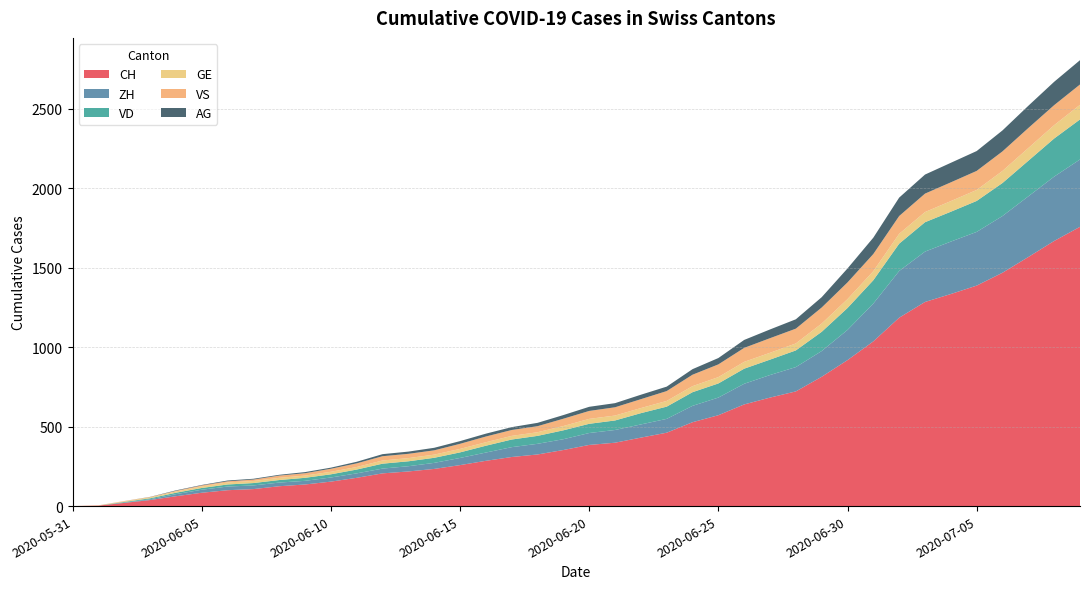

Reading left to right, transcribe all the data shown in this chart.

CH: 0	3	20	38	62	84	100	107	125	136	154	178	206	218	234	258	285	309	325	353	385	399	431	462	528	572	640	683	722	814	919	1037	1186	1285	1335	1388	1469	1568	1669	1758
ZH: 0	0	2	5	13	19	23	23	23	23	26	28	30	33	38	45	52	62	67	68	75	80	83	87	103	111	130	142	153	162	190	238	294	317	330	338	357	382	405	424
VD: 0	0	4	6	9	11	13	15	16	19	20	24	31	31	32	35	43	48	50	56	58	60	71	77	86	89	95	97	105	121	138	147	172	185	188	195	208	224	240	252
GE: 0	1	4	6	8	10	13	13	14	14	16	16	20	20	20	22	22	23	23	27	31	31	32	36	38	40	43	43	44	52	56	57	62	64	67	69	76	80	84	92
VS: 0	1	2	2	4	6	7	9	14	15	19	23	27	27	27	32	36	37	38	46	50	52	56	62	72	80	88	92	93	101	105	108	112	116	118	120	123	126	126	128
AG: 0	0	0	1	3	3	5	5	5	7	7	10	13	14	16	17	18	18	21	23	26	26	28	28	35	40	50	55	59	65	88	103	116	120	123	125	132	140	147	153